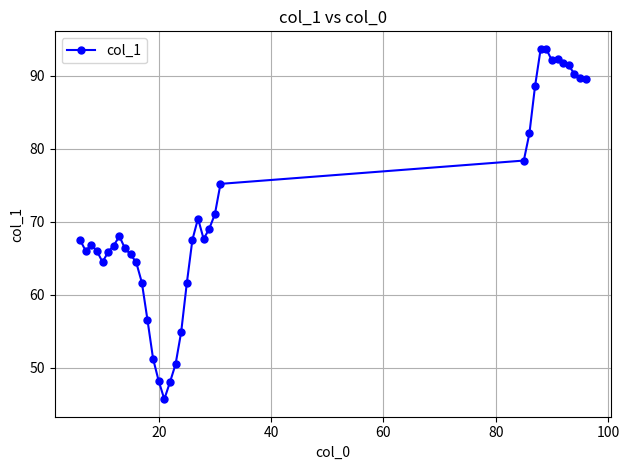

What is the difference between the maximum and minimum values?

48.0